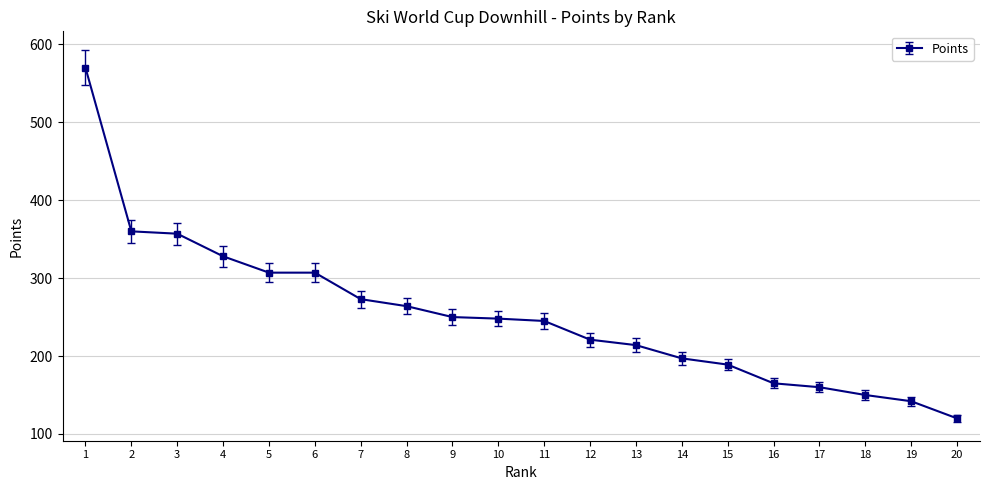

Is this an area chart (filled region under the line)?

No